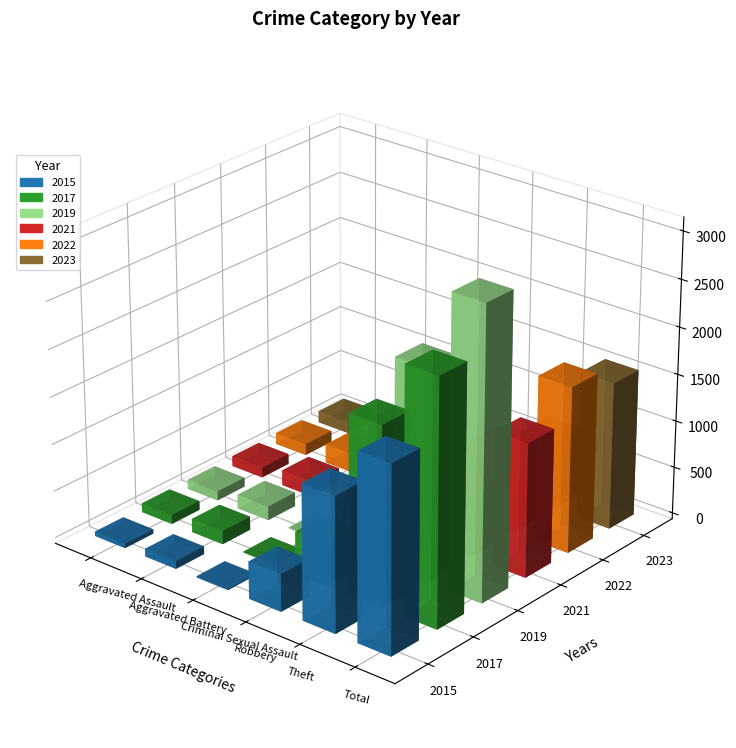

Which series has the largest range (max minus min)?

2019